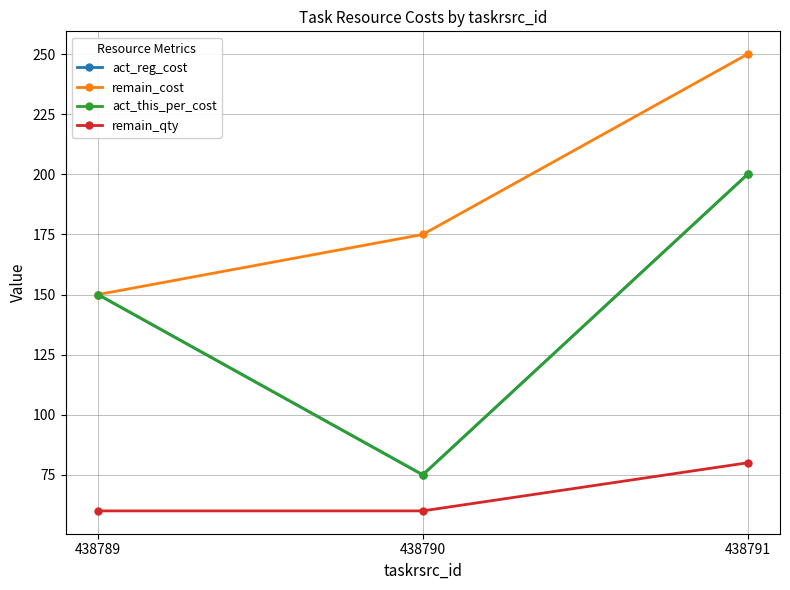

Is this an area chart (filled region under the line)?

No